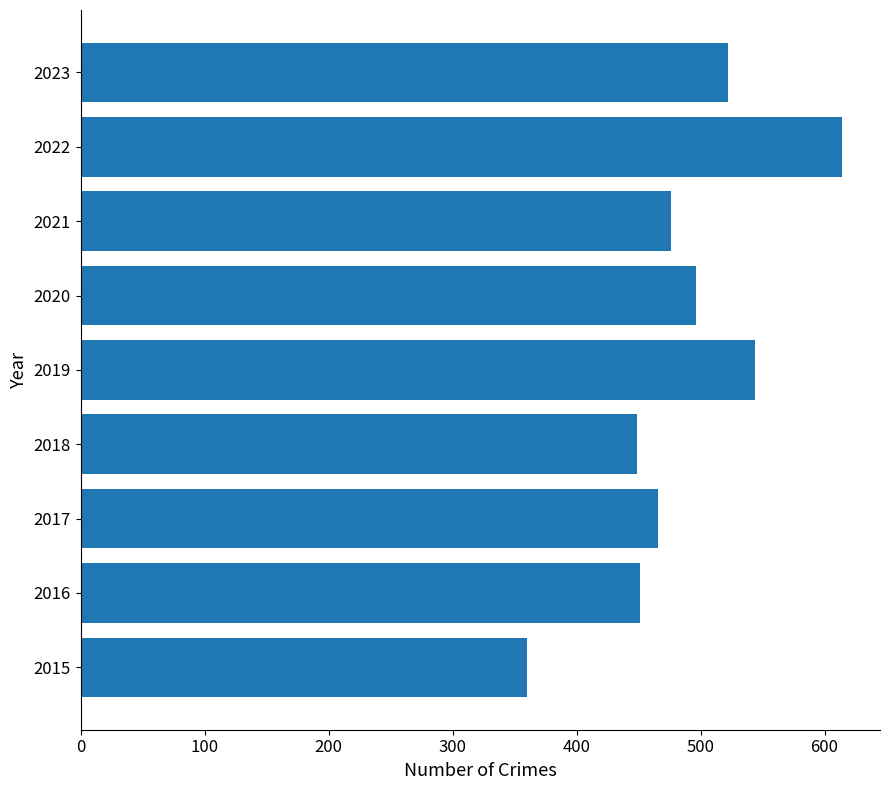

Approximately how many times larger is the value at 2019 compared to 2015?

1.5